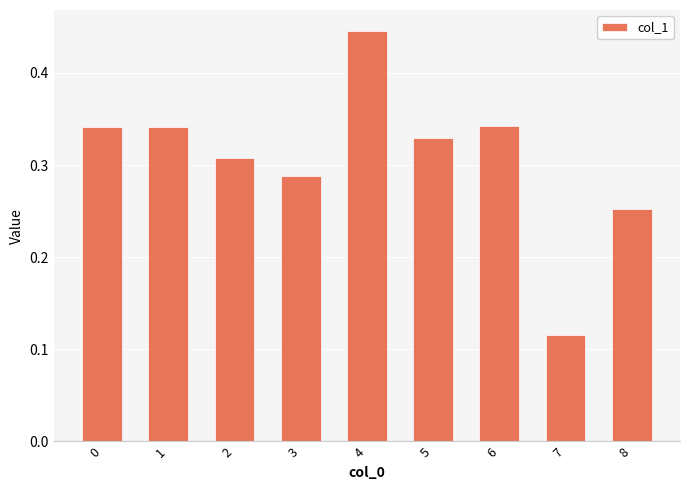

Which category has the lowest value across all series?

7